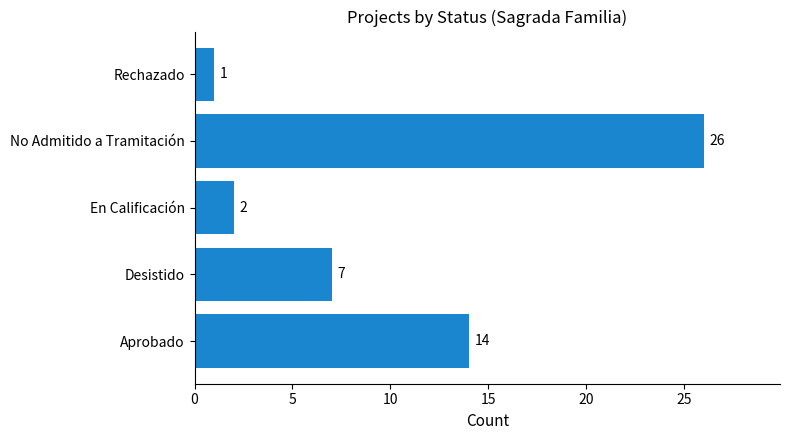

Reading top to bottom, extract all data points from this chart.

1	26	2	7	14